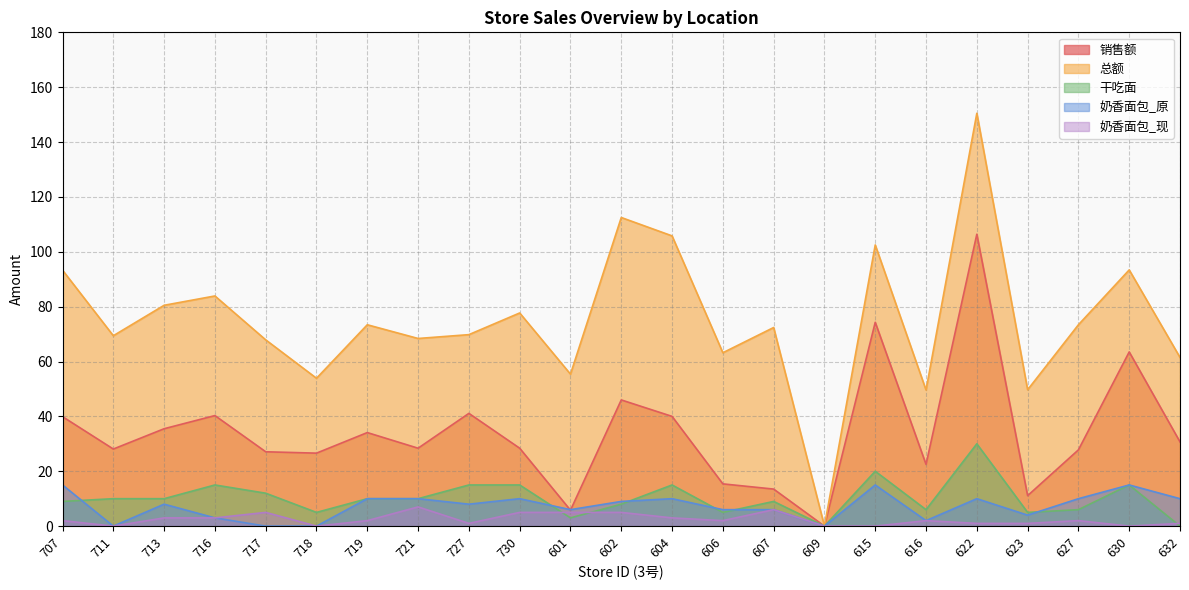

What is the average value of the 总额 series?

75.1